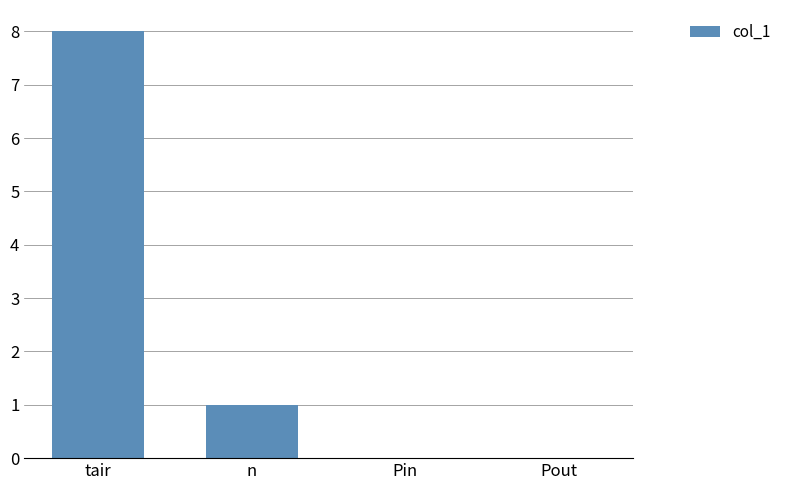

What is the sum of all values?

9